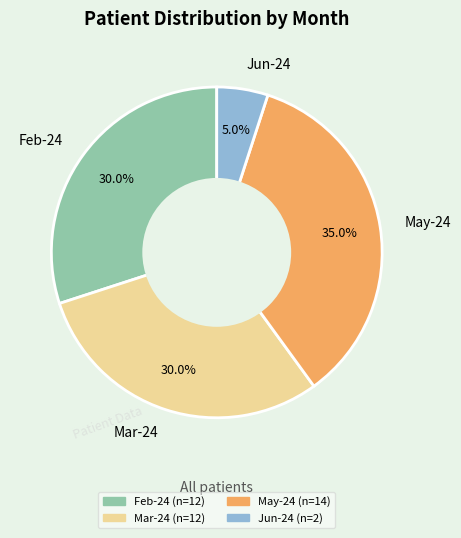

Between Feb-24 and May-24, which is larger?

May-24